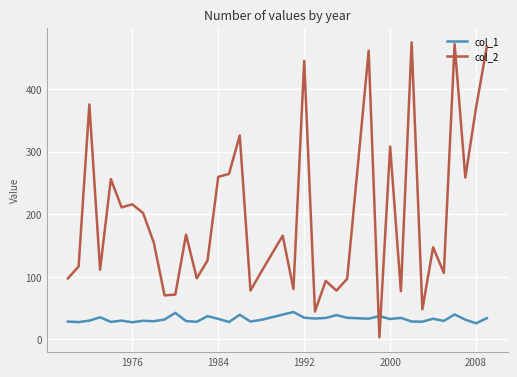

Rank the series by their maximum value, from lowest to highest.

col_1, col_2